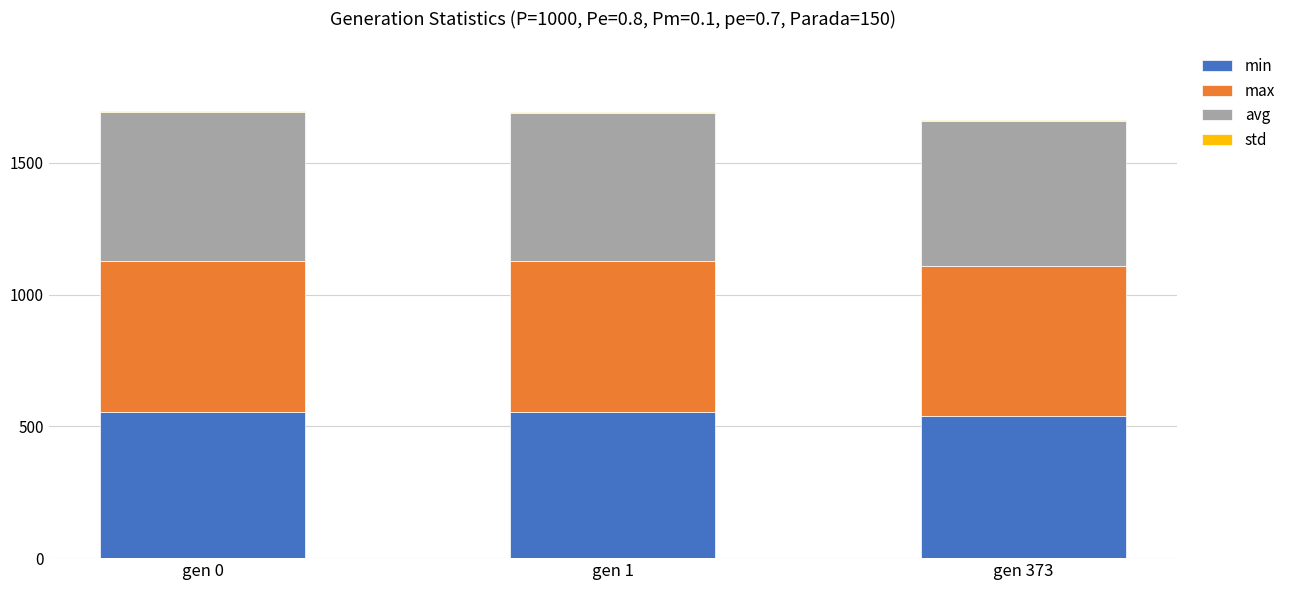

Are the bars horizontal?

No